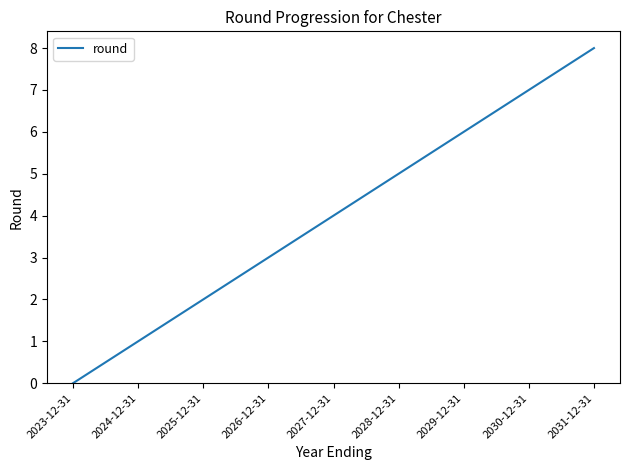

At which category does the chart reach its minimum across all series?

2023-12-31